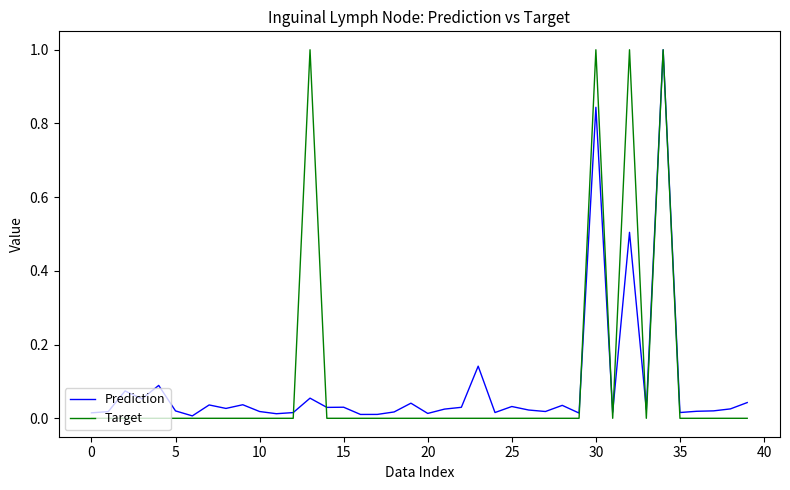

What is the greatest value displayed?

1.0